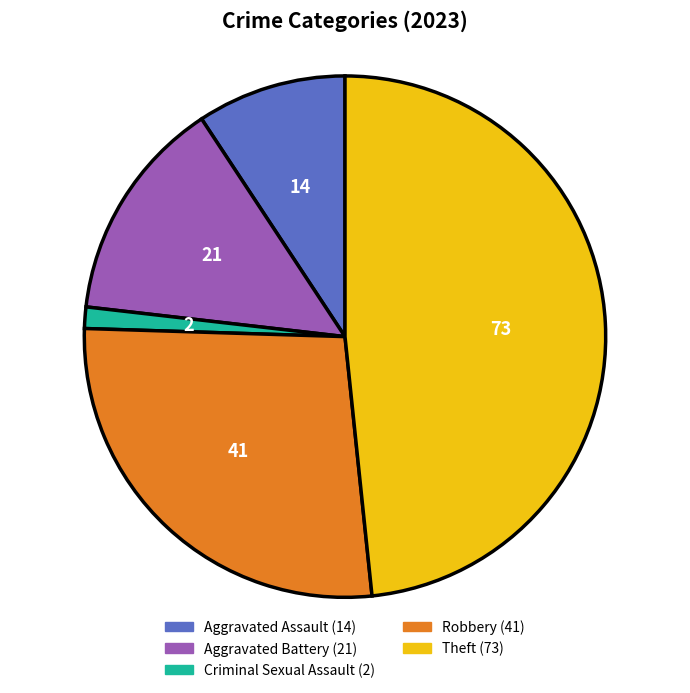

What is the smallest slice in the pie chart?

Criminal Sexual Assault